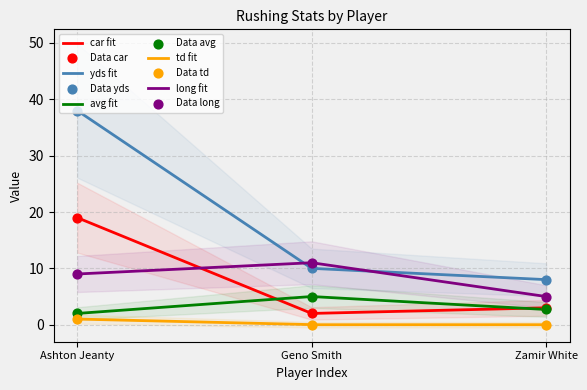

Which series reaches the maximum Y coordinate?

yds